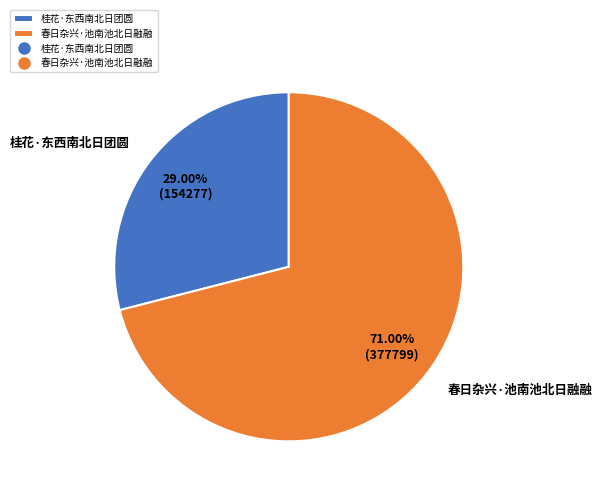

To the nearest percent, what percentage of the pie is 春日杂兴·池南池北日融融?

71%